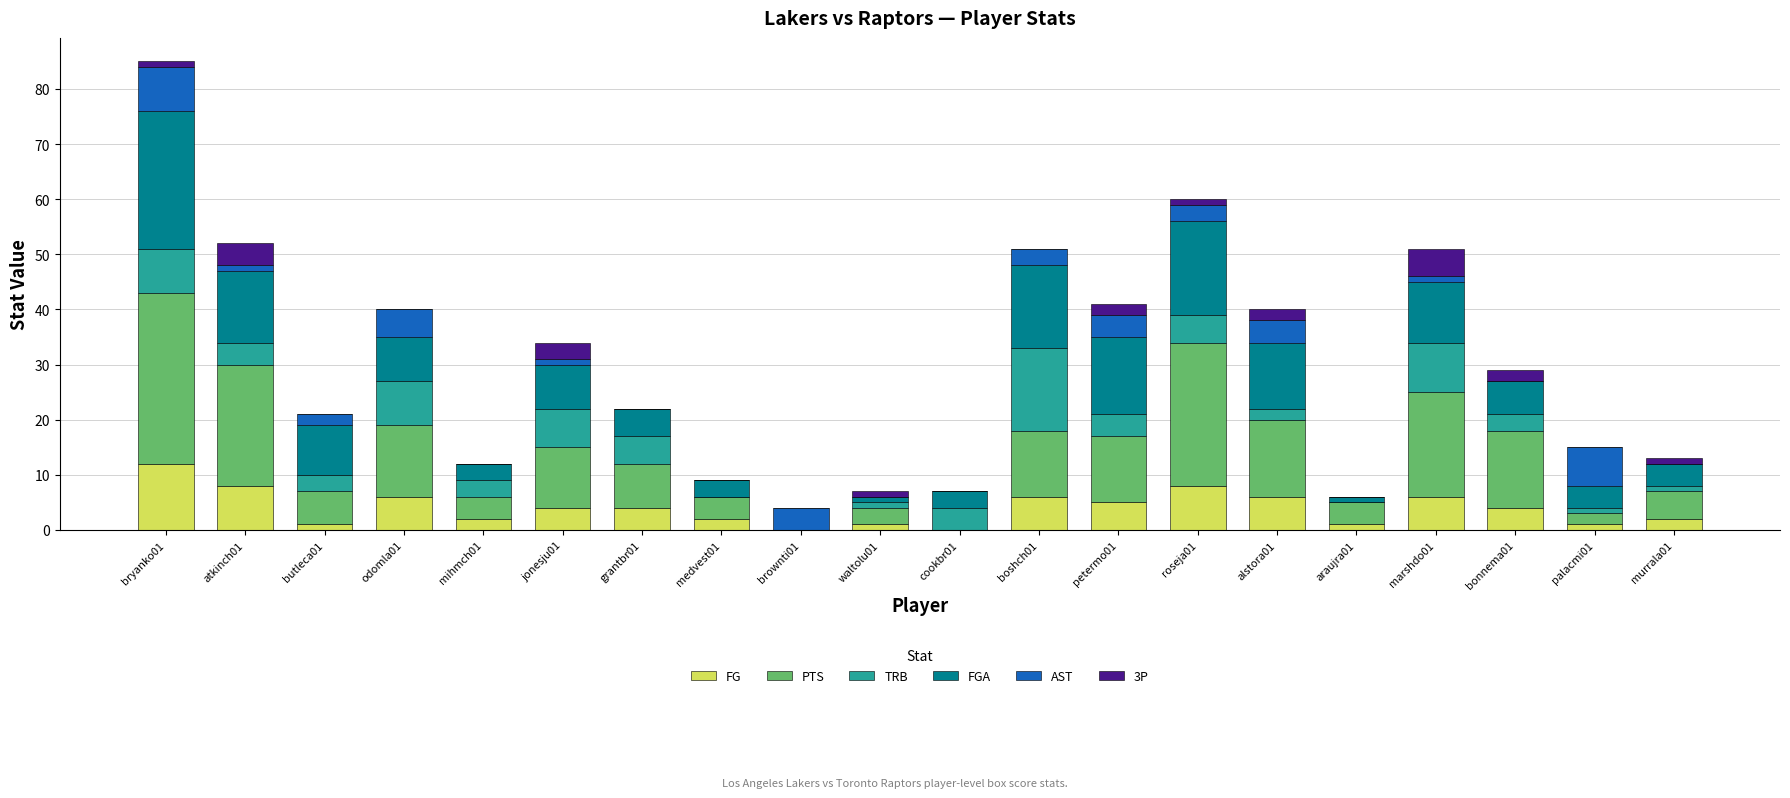

At which category is the sum across all series the highest?

bryanko01